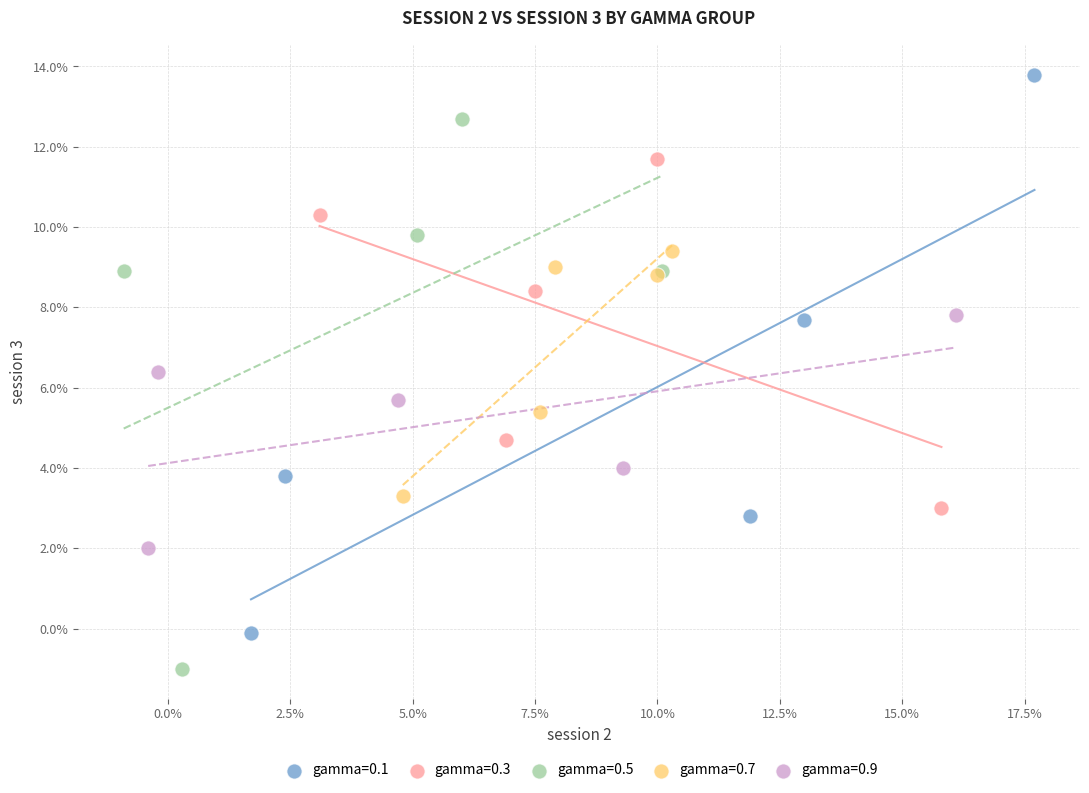

Which series reaches the minimum Y coordinate?

gamma=0.5